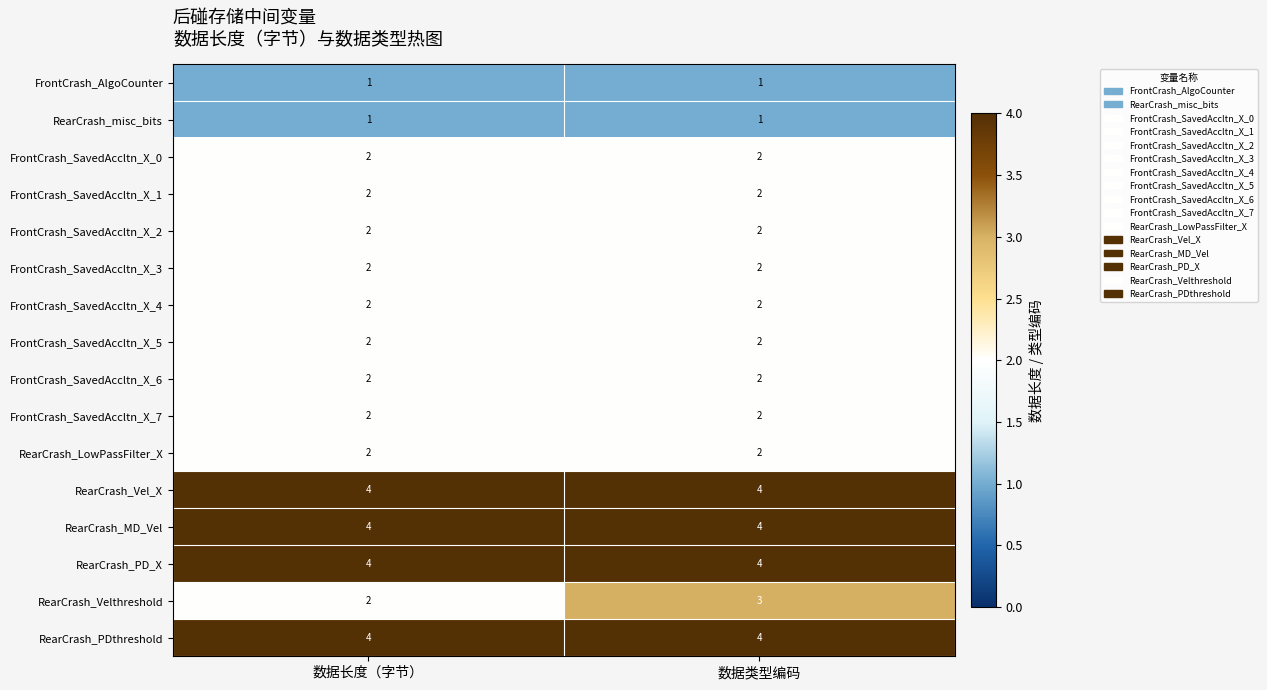

Count the number of data series in this chart.

16